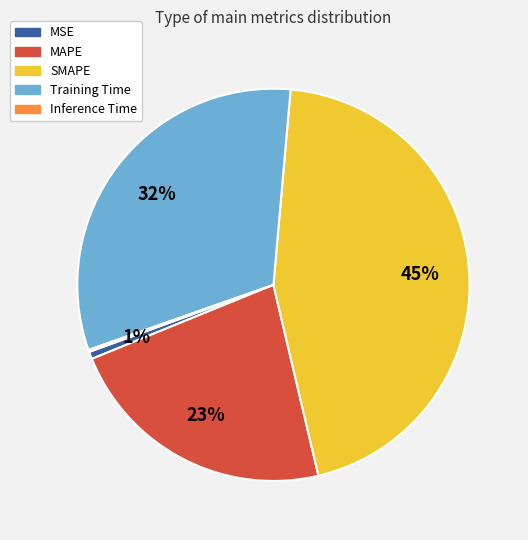

What is the ratio of the value at SMAPE to the value at MAPE?

2.0